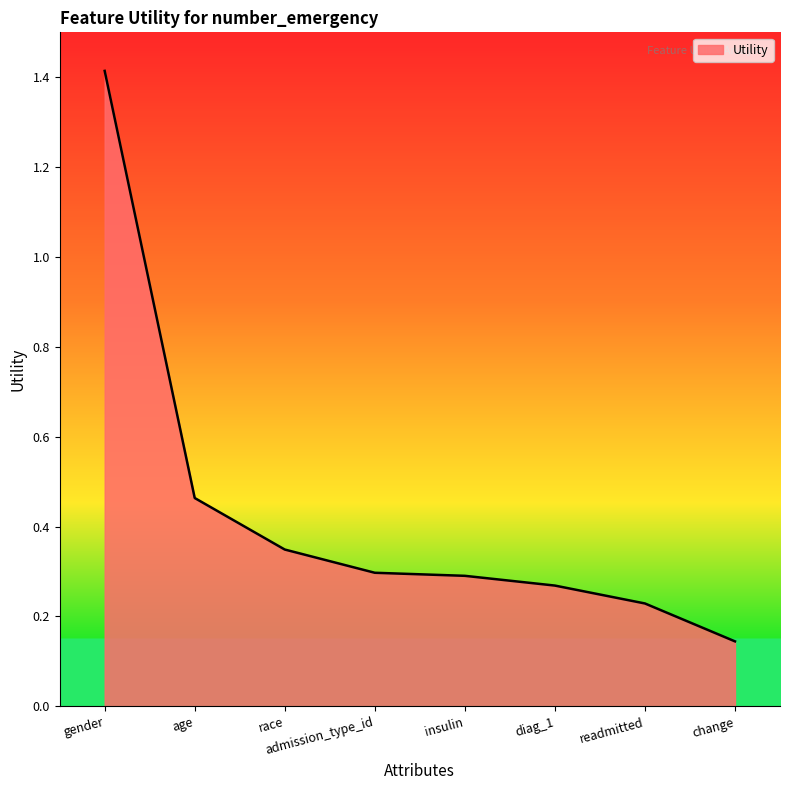

What is the maximum value shown in the chart?

1.4